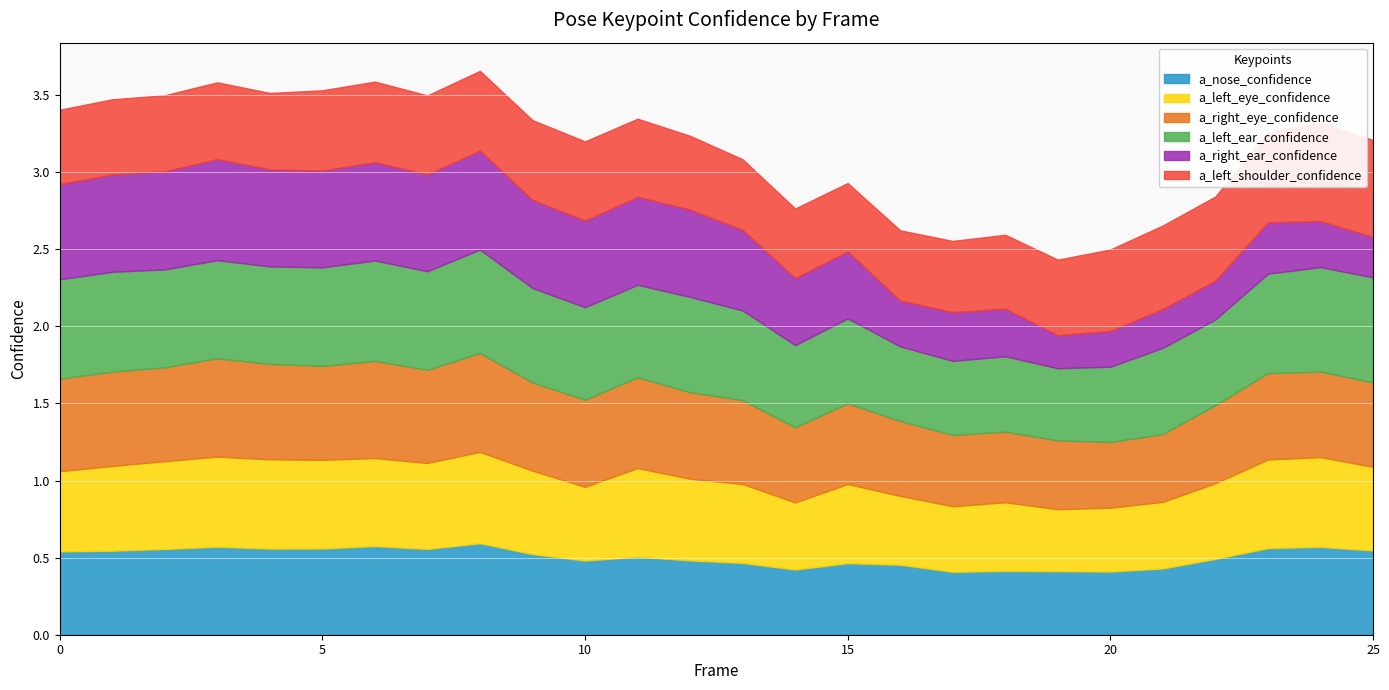

Which series has the largest range (max minus min)?

a_right_ear_confidence